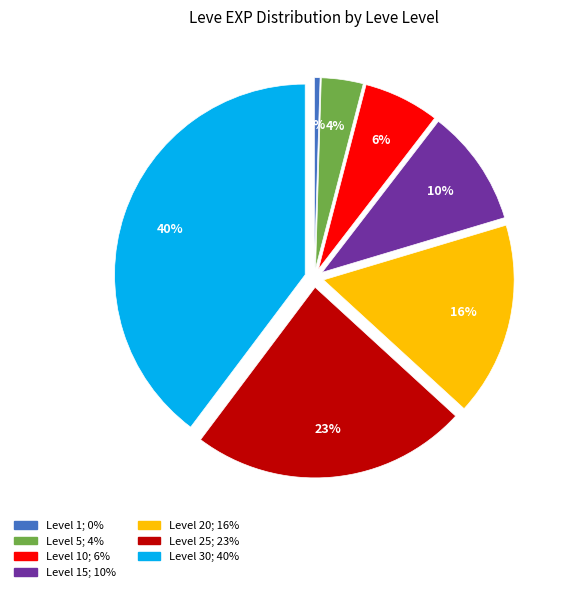

To the nearest percent, what is the average slice percentage?

14%